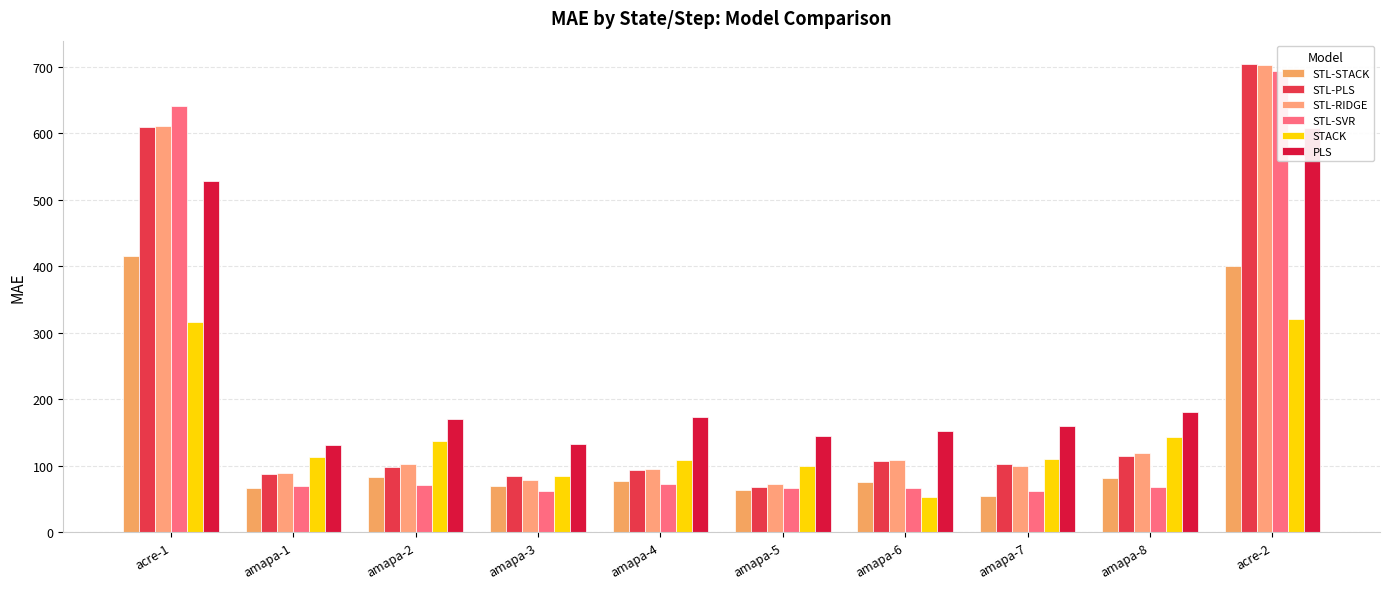

At amapa-3, list the series in order from smallest to largest.

STL-SVR, STL-STACK, STL-RIDGE, STACK, STL-PLS, PLS